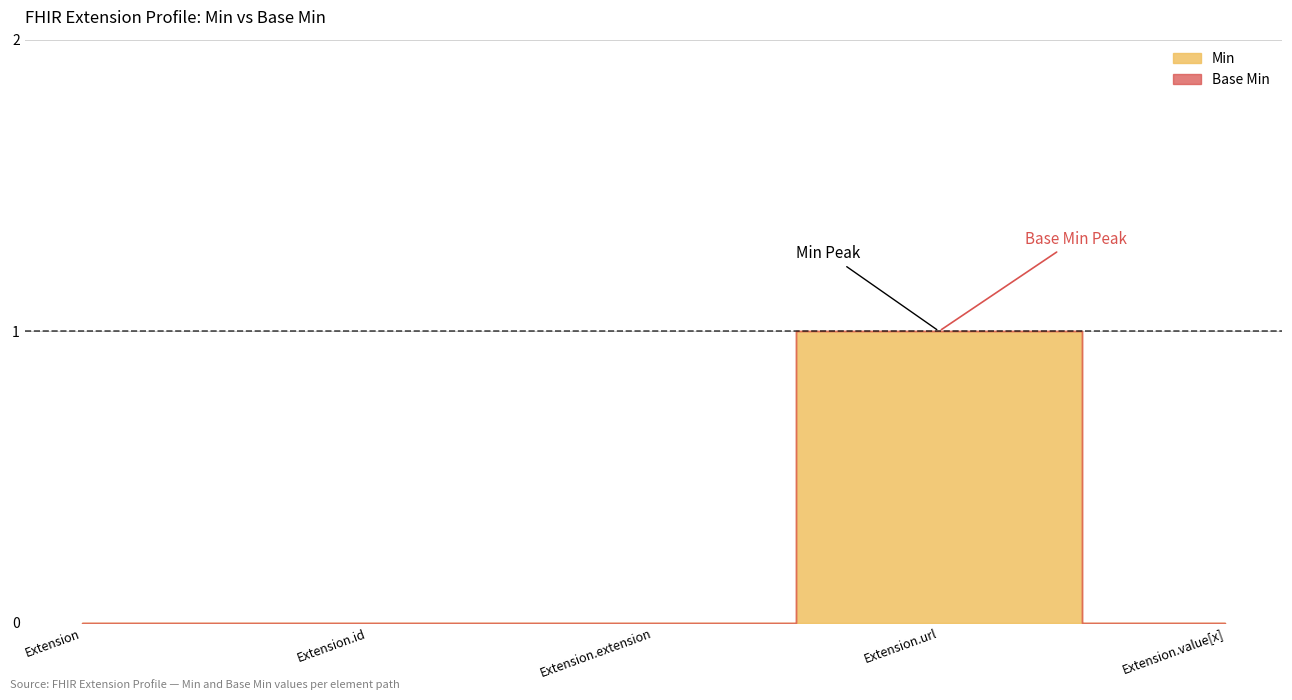

Between Extension.extension and Extension.url, which series saw the biggest shift?

Min